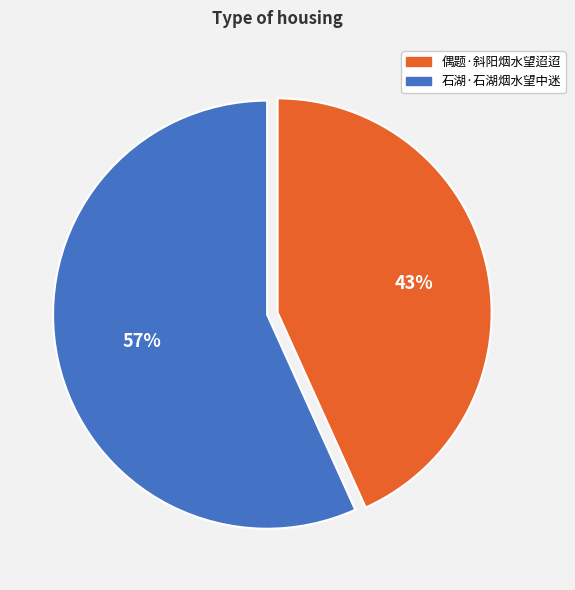

Rank the categories by value from highest to lowest.

石湖·石湖烟水望中迷, 偶题·斜阳烟水望迢迢